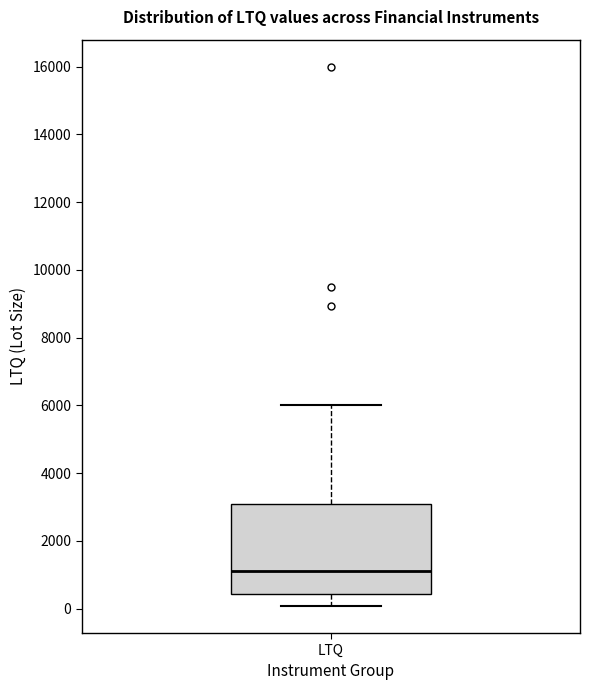

Where is the lower edge of the box for LTQ on the y-axis? The values are not printed on the chart, so give them approximately, as read against the axis.

400